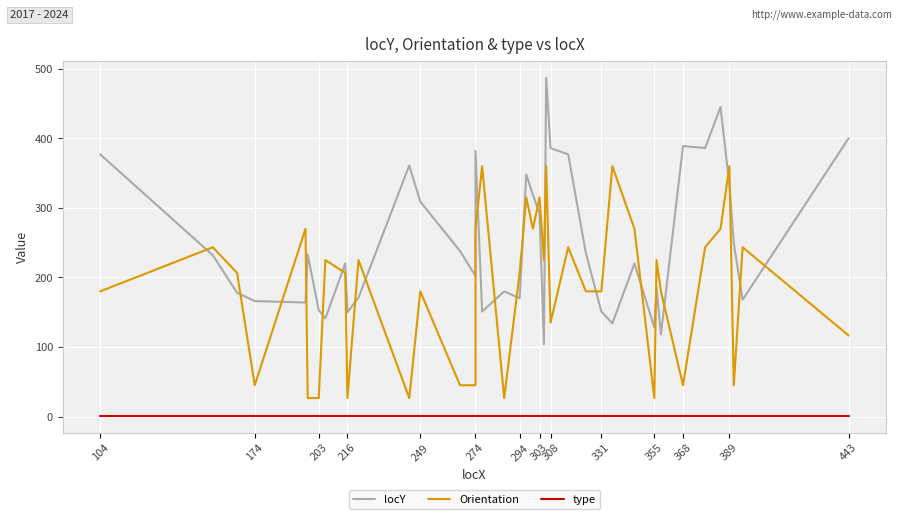

How many lines are shown in the chart?

3